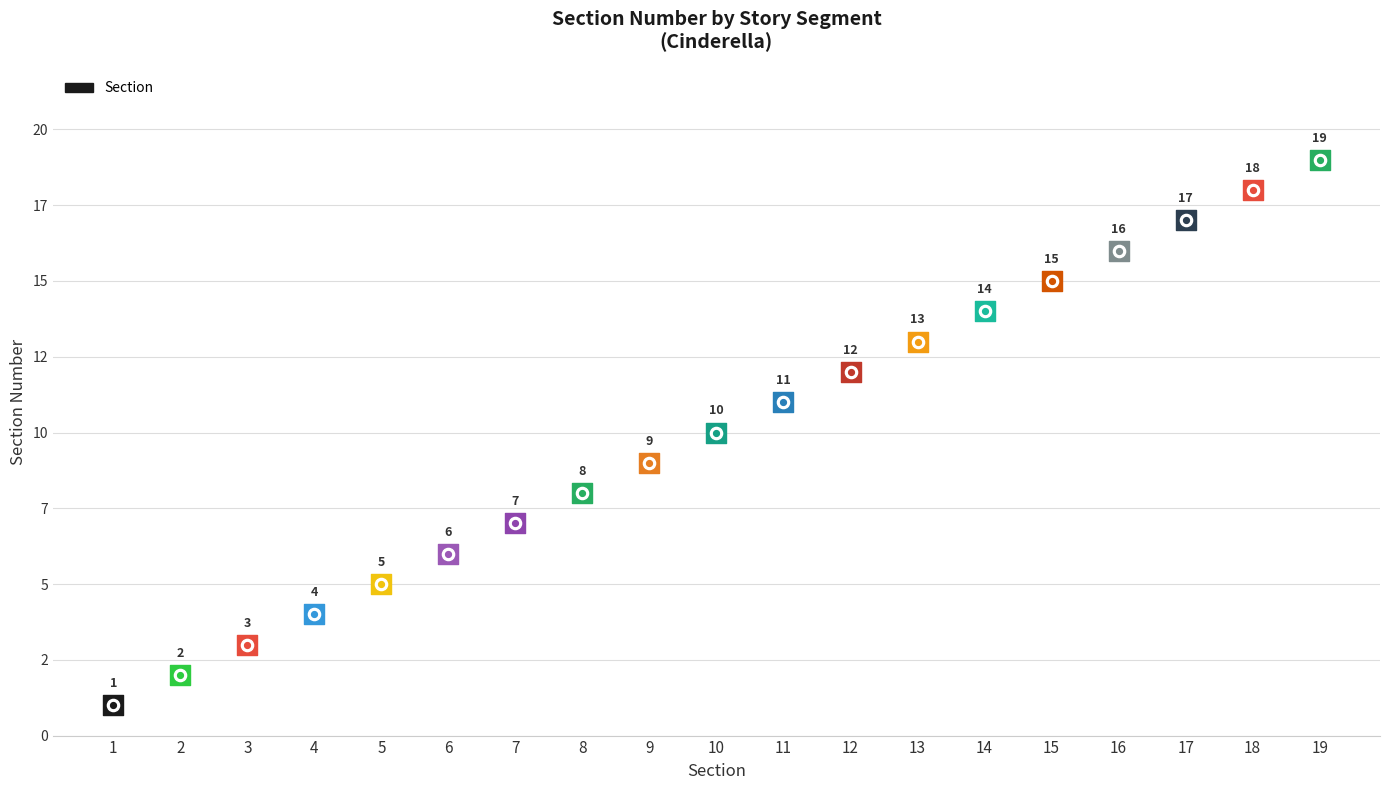

What is the change in value from 8 to 17?

+9